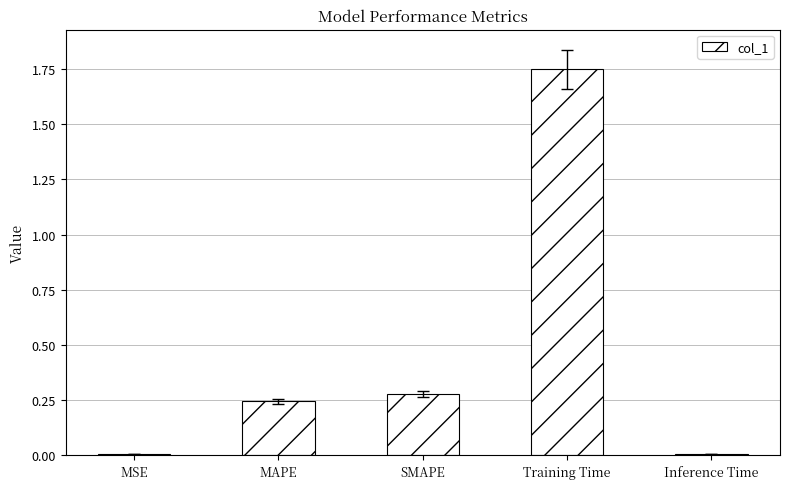

What is the average value?

0.5